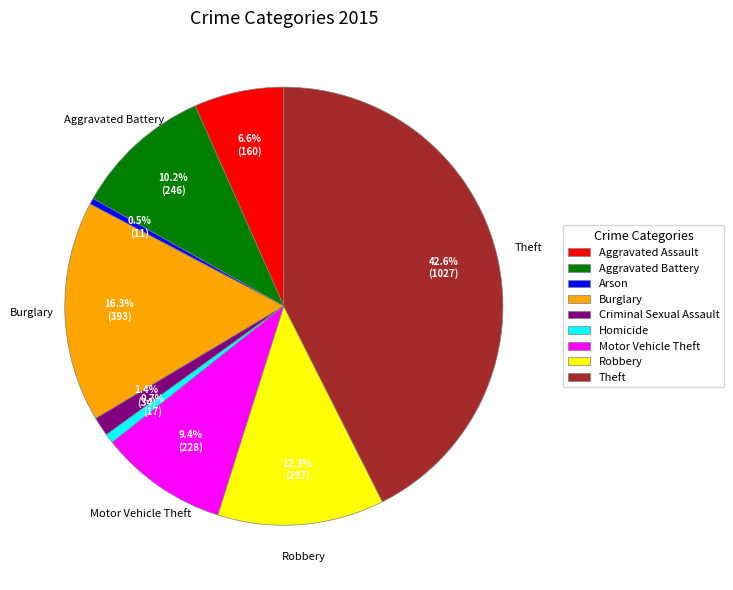

Do Aggravated Assault and Arson together represent more than half of the pie?

No